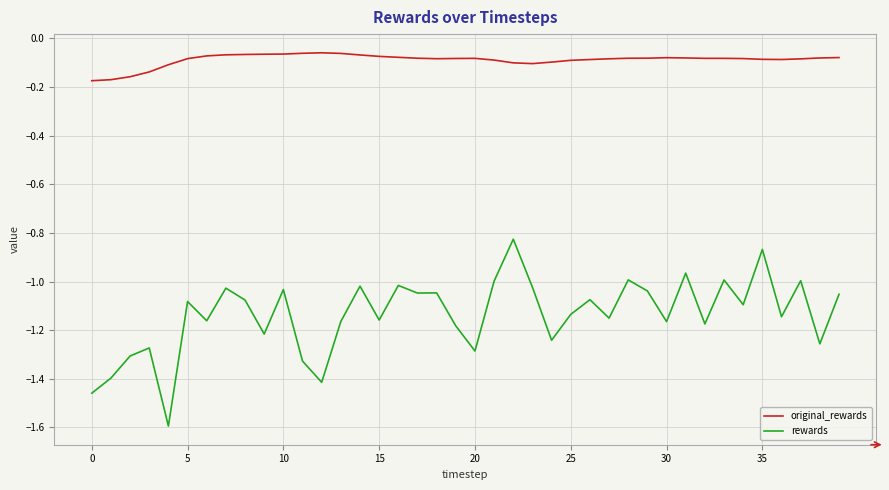

What is the difference between the maximum and minimum values in the rewards series?

0.8